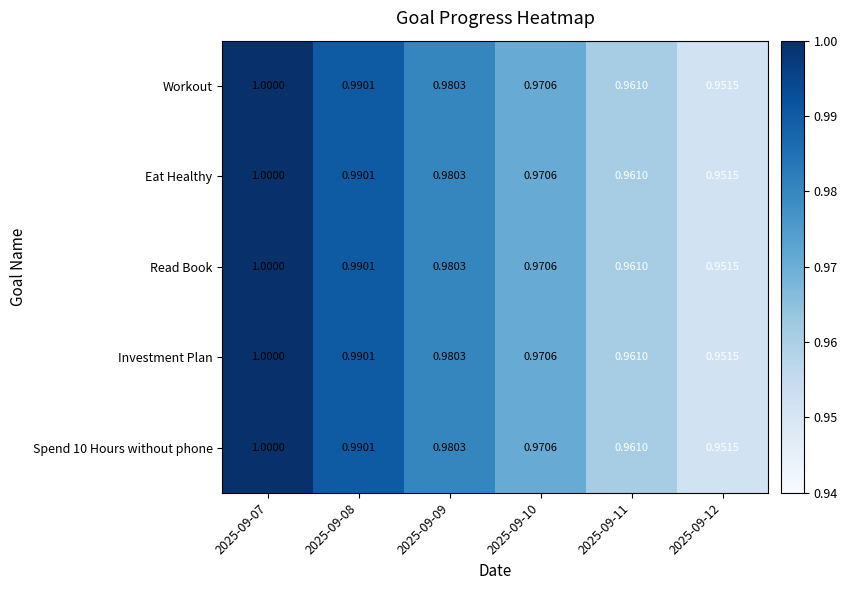

Is the value of Workout at 2025-09-08 greater than the value of Investment Plan at 2025-09-10?

Yes